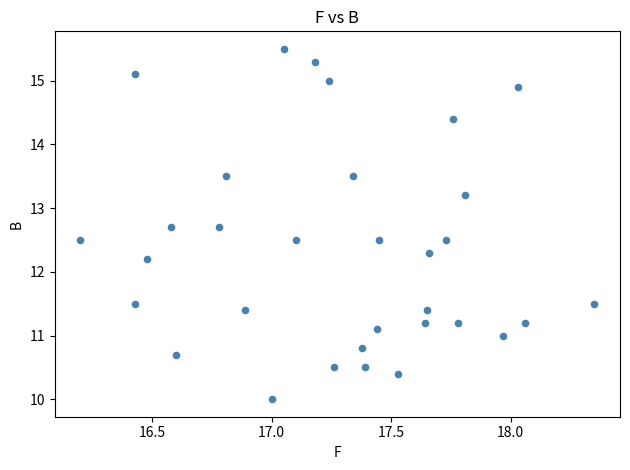

What is the range of X values (max minus min)?

2.2